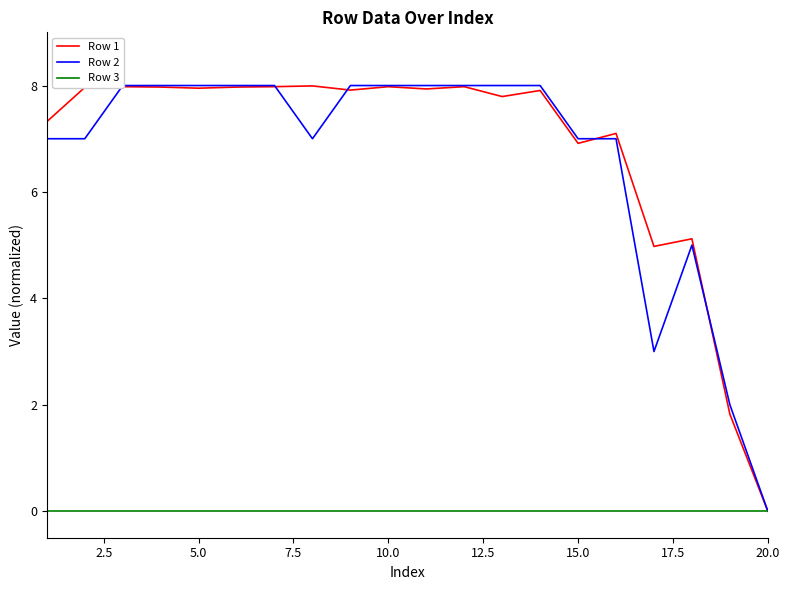

True or false: Row 3 has more than 2 points higher than both neighbors.

False